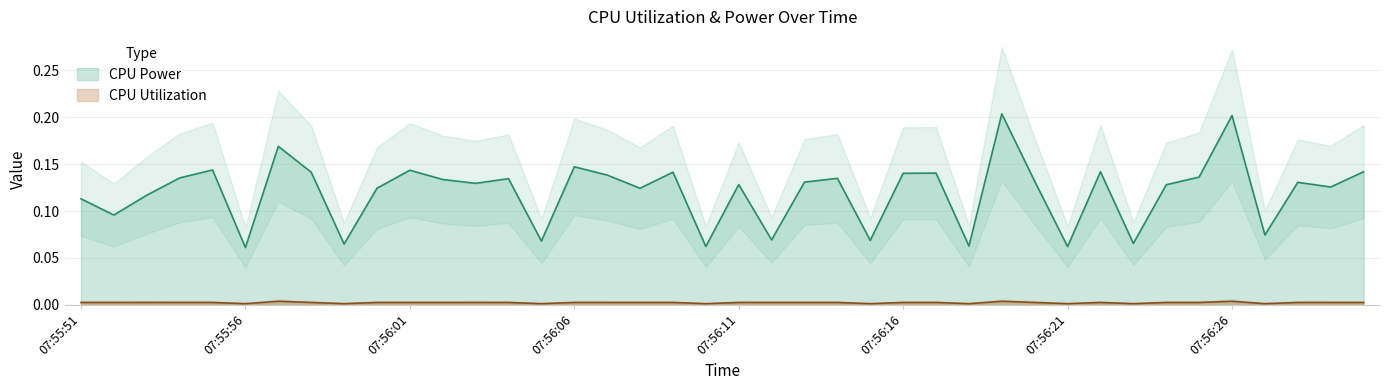

Rank the series by their average value, from highest to lowest.

CPU Power, CPU Utilization